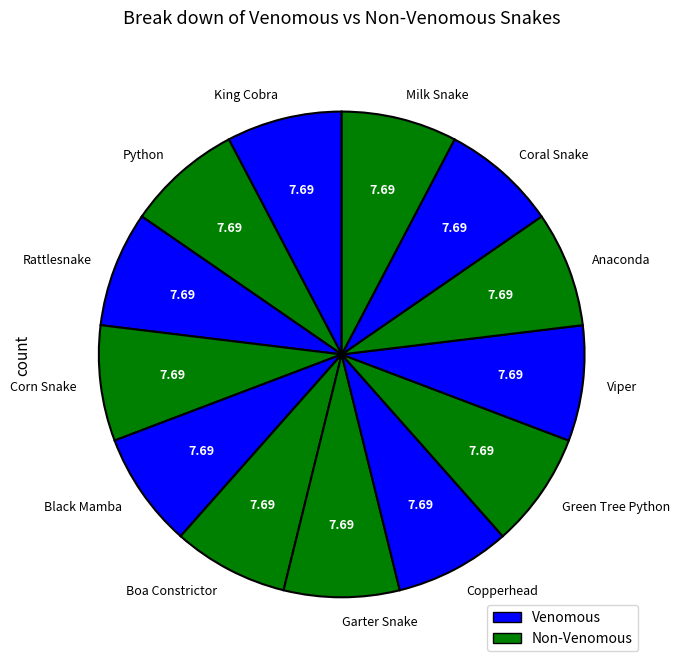

Do Green Tree Python and Viper together represent more than half of the pie?

No